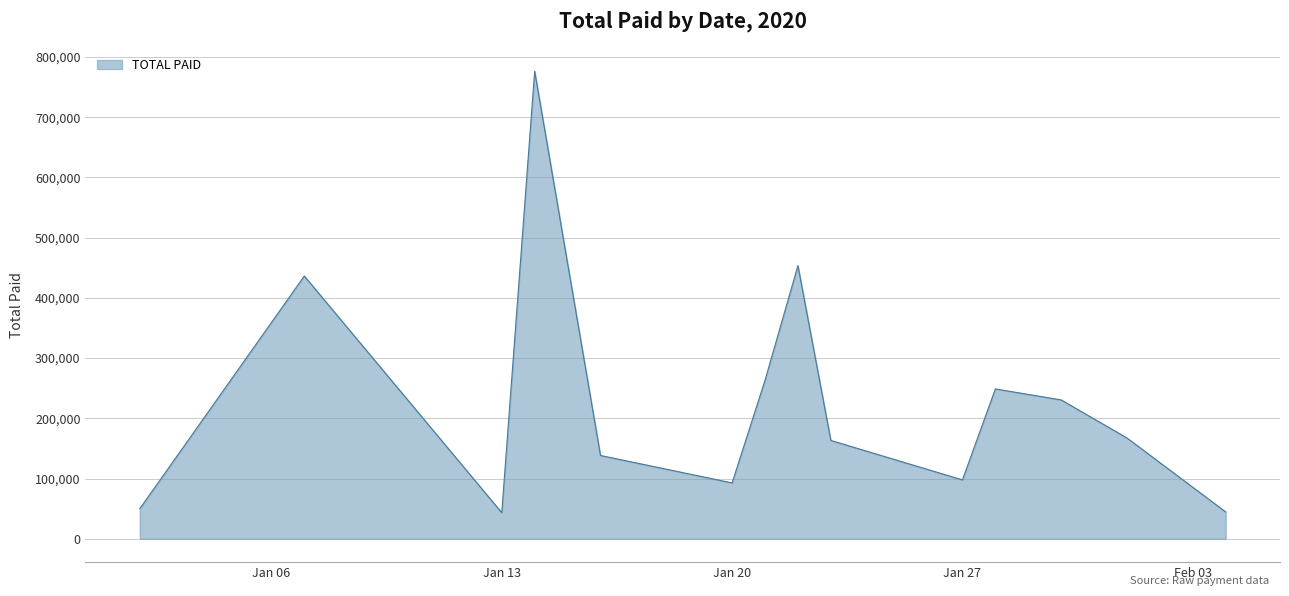

What is the greatest value displayed?

776449.6